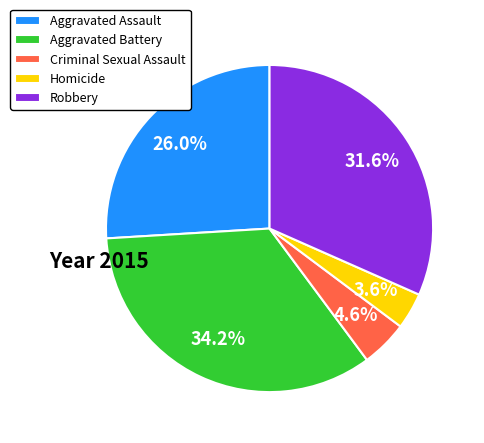

Rank the categories by value from highest to lowest.

Aggravated Battery, Robbery, Aggravated Assault, Criminal Sexual Assault, Homicide